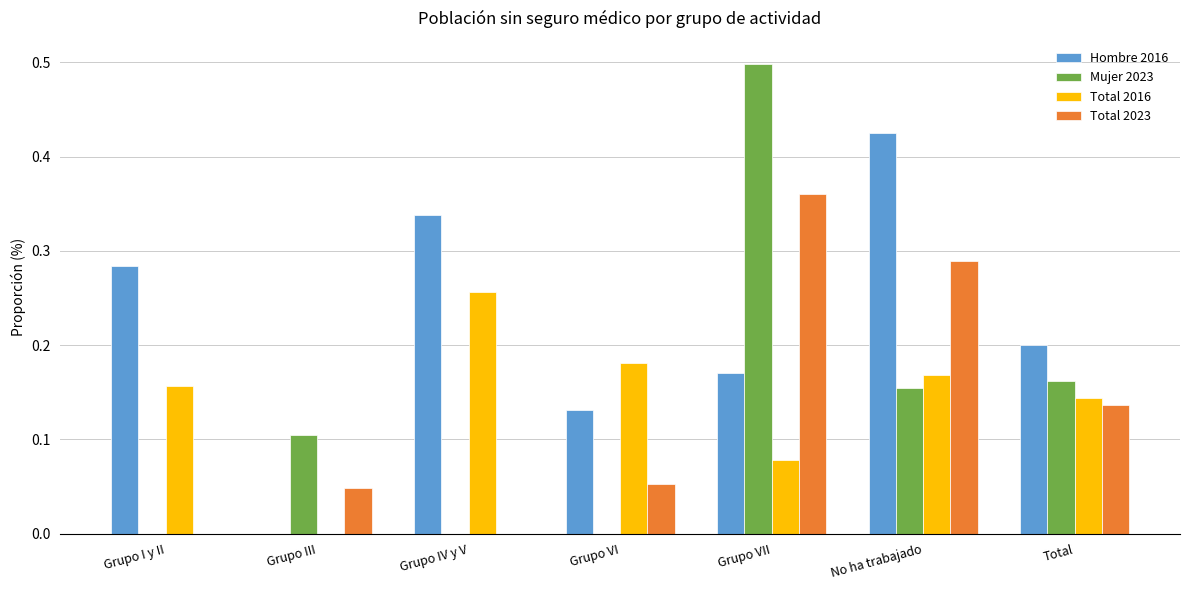

Is it true that Total 2023 equals 0.0 at Grupo I y II?

True